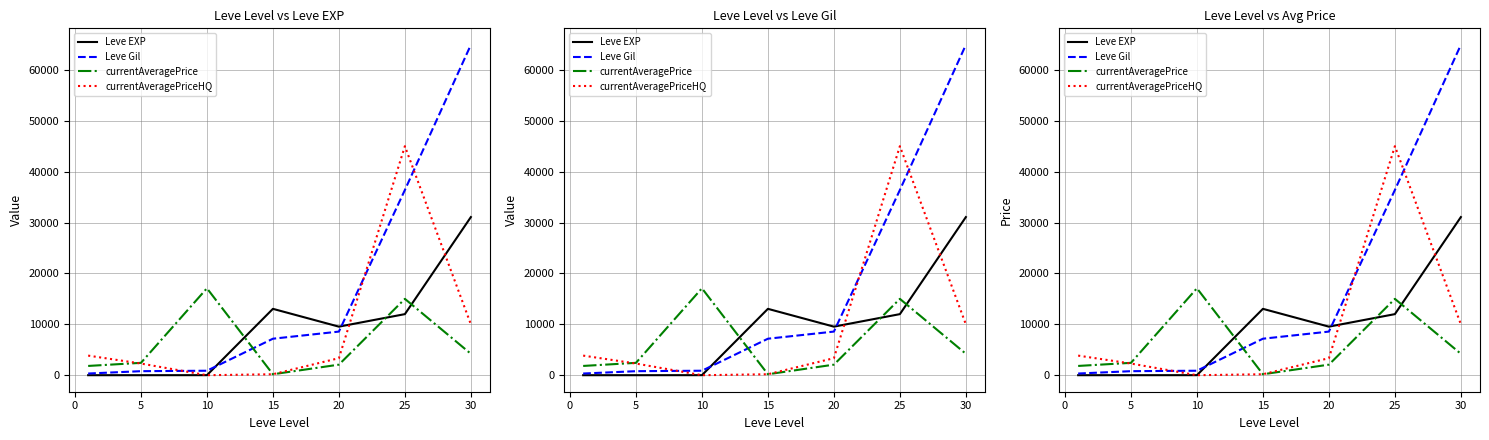

The currentAveragePriceHQ series shows 187 at 15. True or false?

True